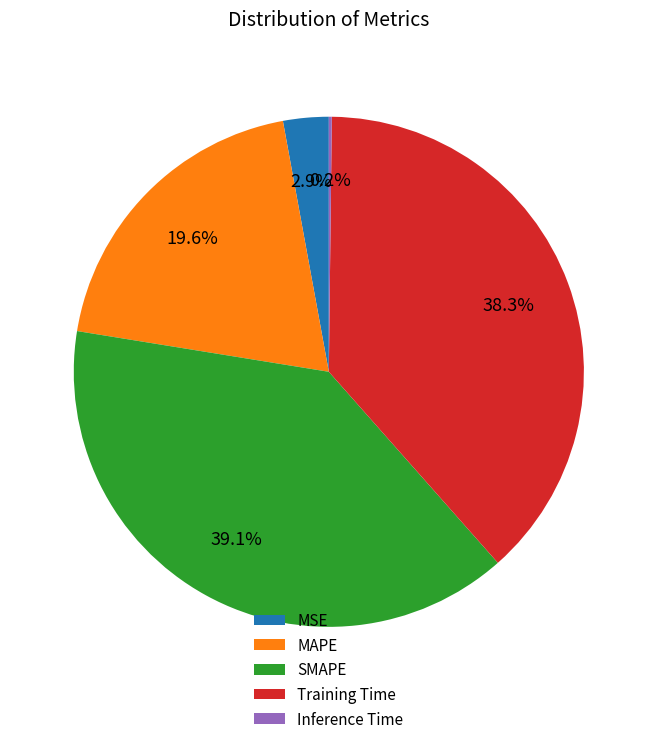

Between MAPE and Training Time, which is larger?

Training Time